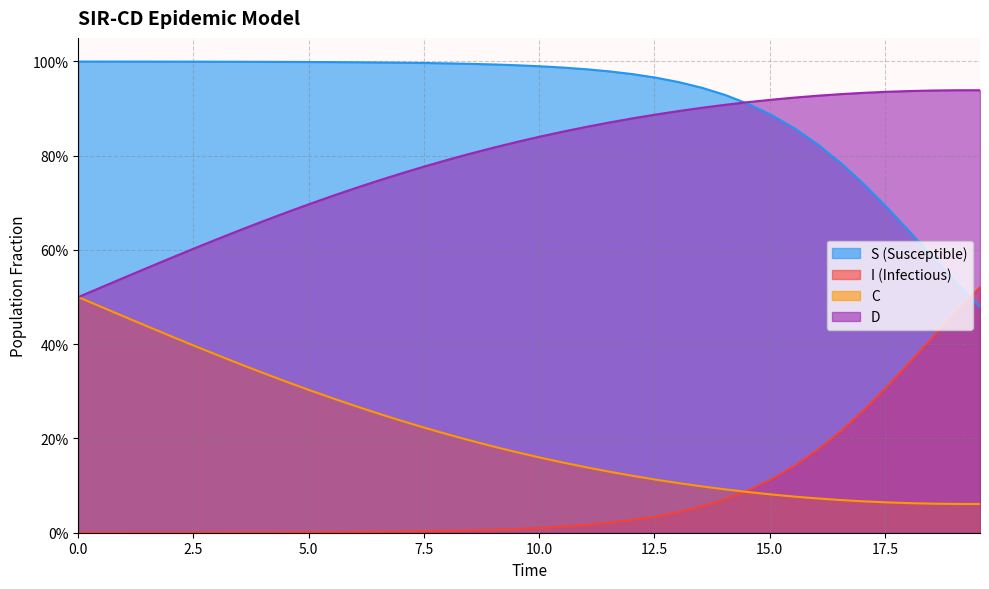

How many D values are between 0 and 1?

40